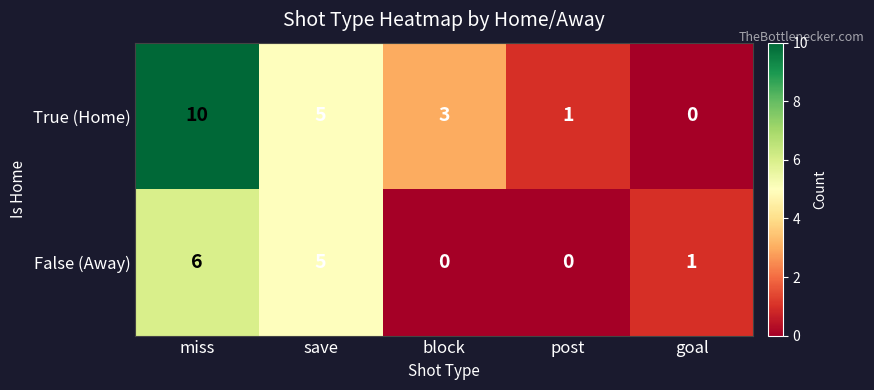

What is the sum of all False (Away) values?

12